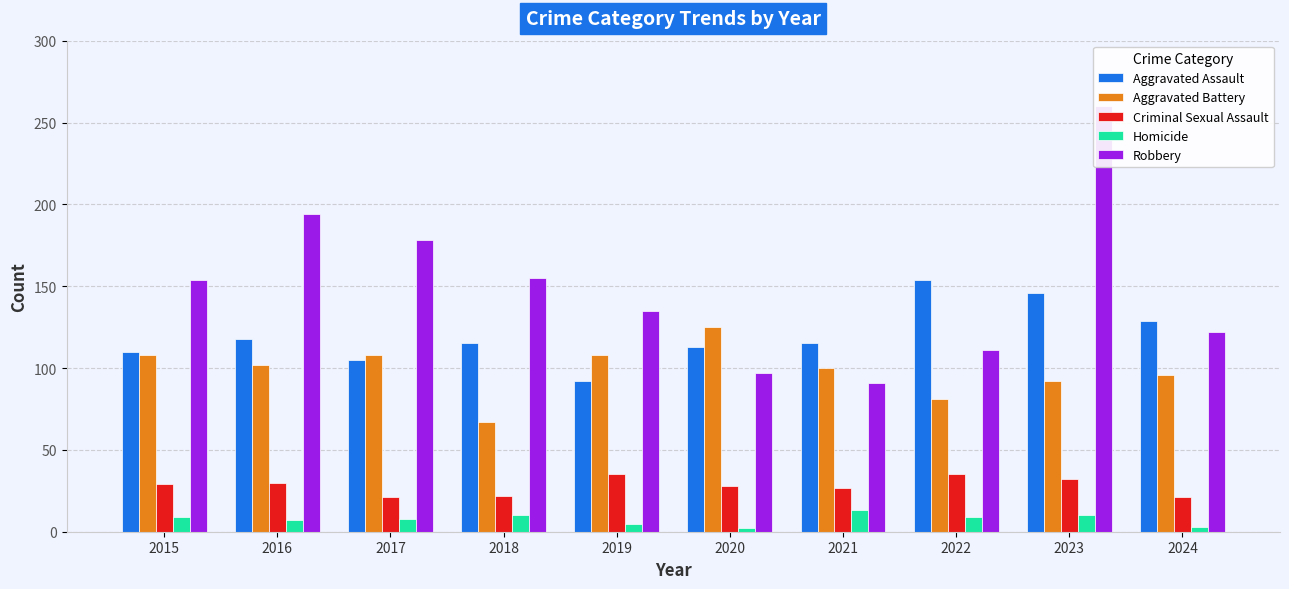

What is the value of the Robbery bar at the 4th from the left?

155